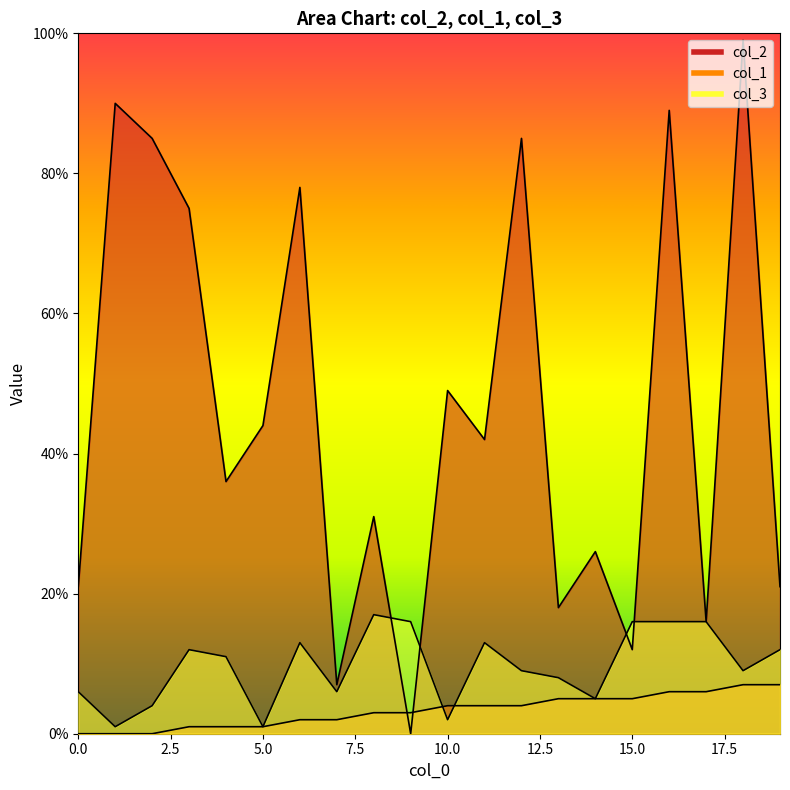

Reading right to left, list all the values displayed in this chart.

col_2: 21	99	16	89	12	26	18	85	42	49	0	31	7	78	44	36	75	85	90	21
col_1: 7	7	6	6	5	5	5	4	4	4	3	3	2	2	1	1	1	0	0	0
col_3: 12	9	16	16	16	5	8	9	13	2	16	17	6	13	1	11	12	4	1	6